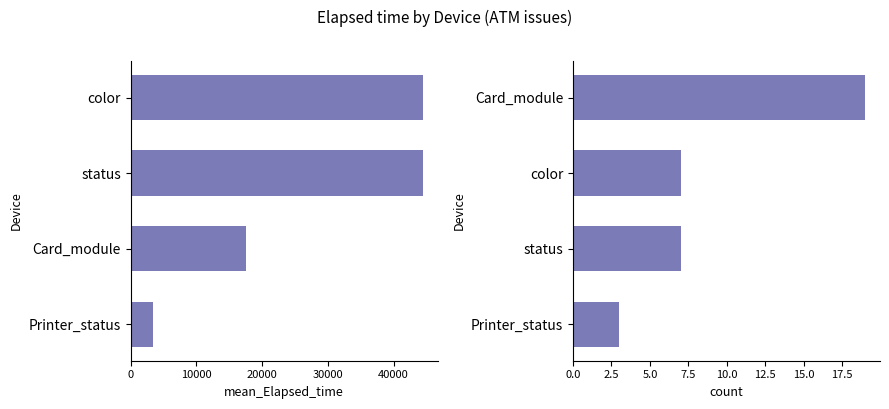

Count the number of categories in the chart.

4